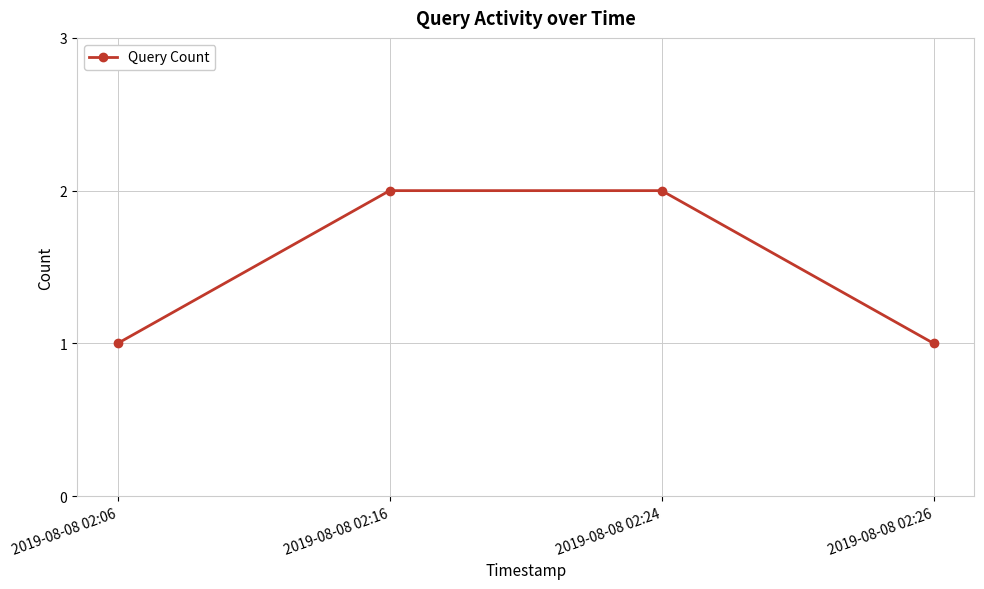

True or false: the data has more than 2 interior local peaks.

False